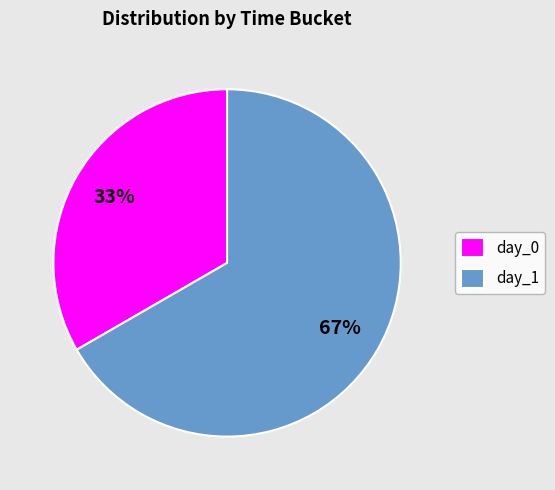

Count the number of slices in the pie.

2